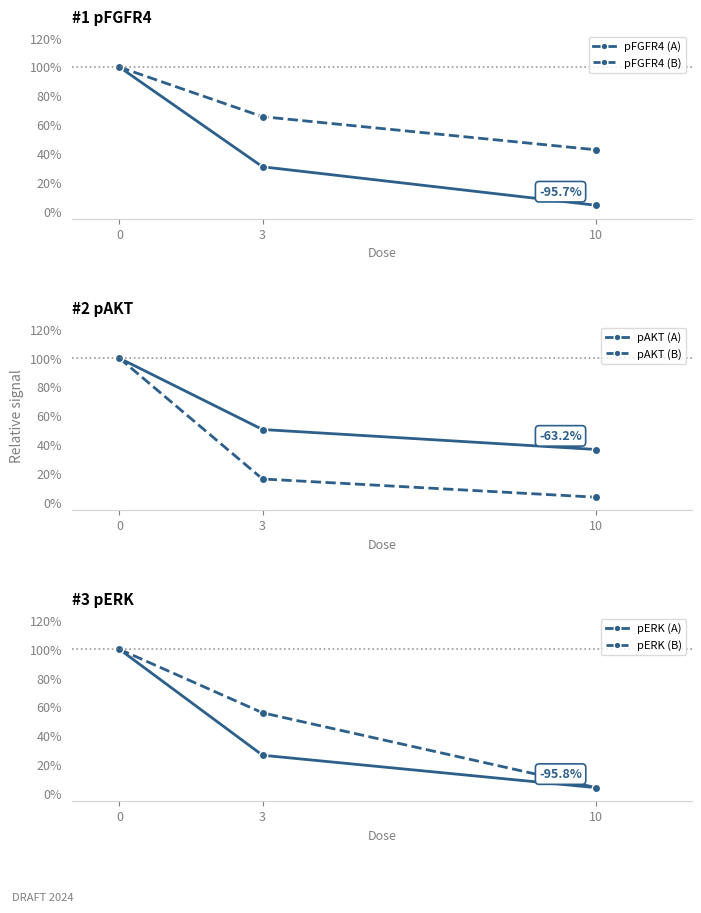

What are all the series names shown in the legend?

pFGFR4 (A), pFGFR4 (B), pAKT (A), pAKT (B), pERK (A), pERK (B)